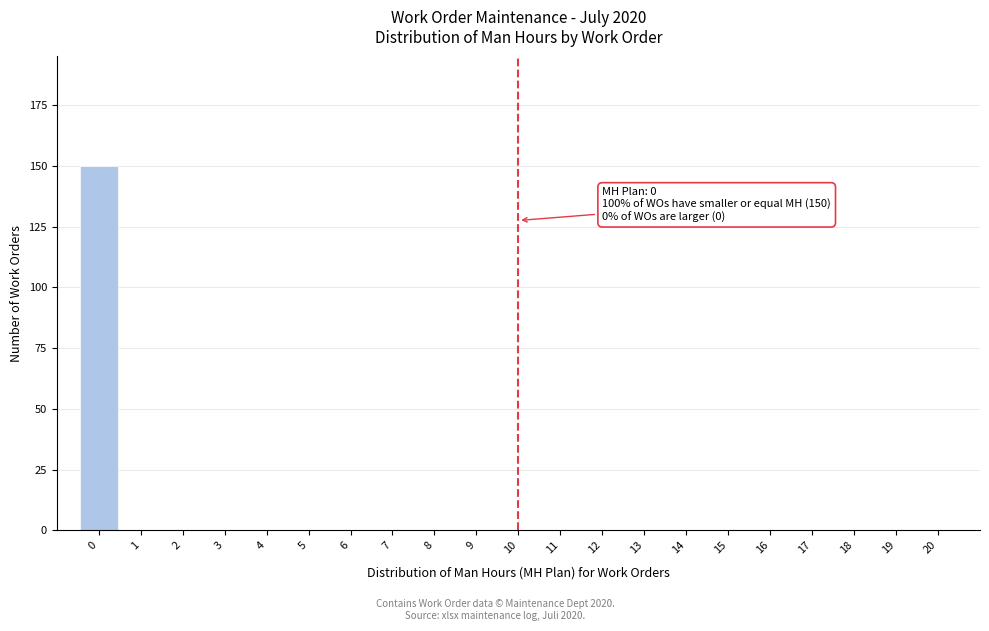

Over which range of the x-axis is the bar tallest?

-0.5 to 0.5